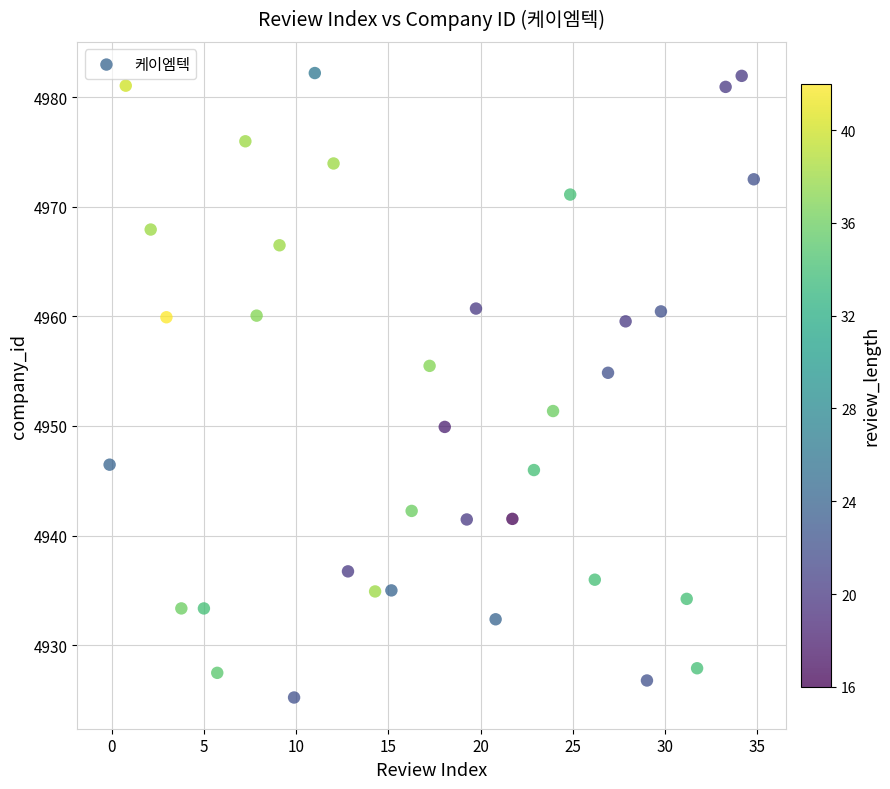

What is the range of Y values (max minus min)?

57.0